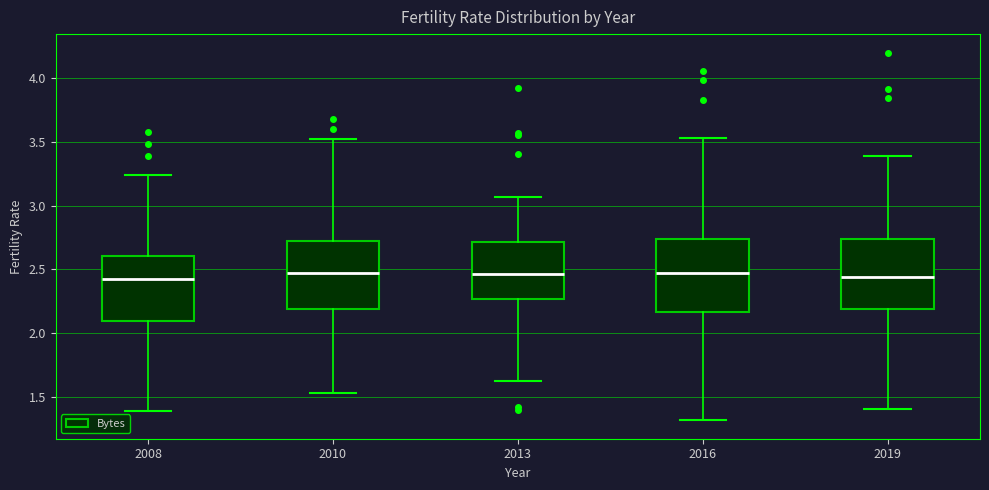

Where is the upper edge of the box at x = 2019 on the y-axis? The values are not printed on the chart, so give them approximately, as read against the axis.

2.75